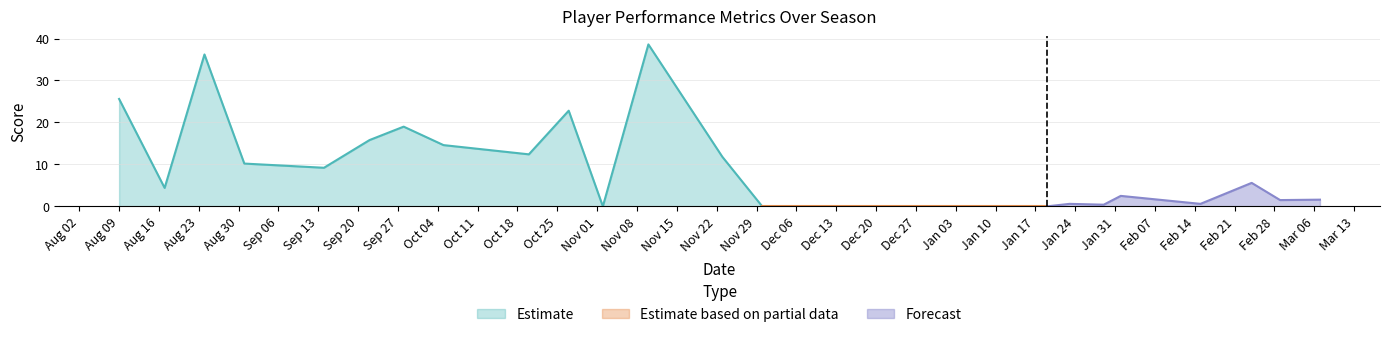

What is the label of the 5th point from the left?

2019-09-14